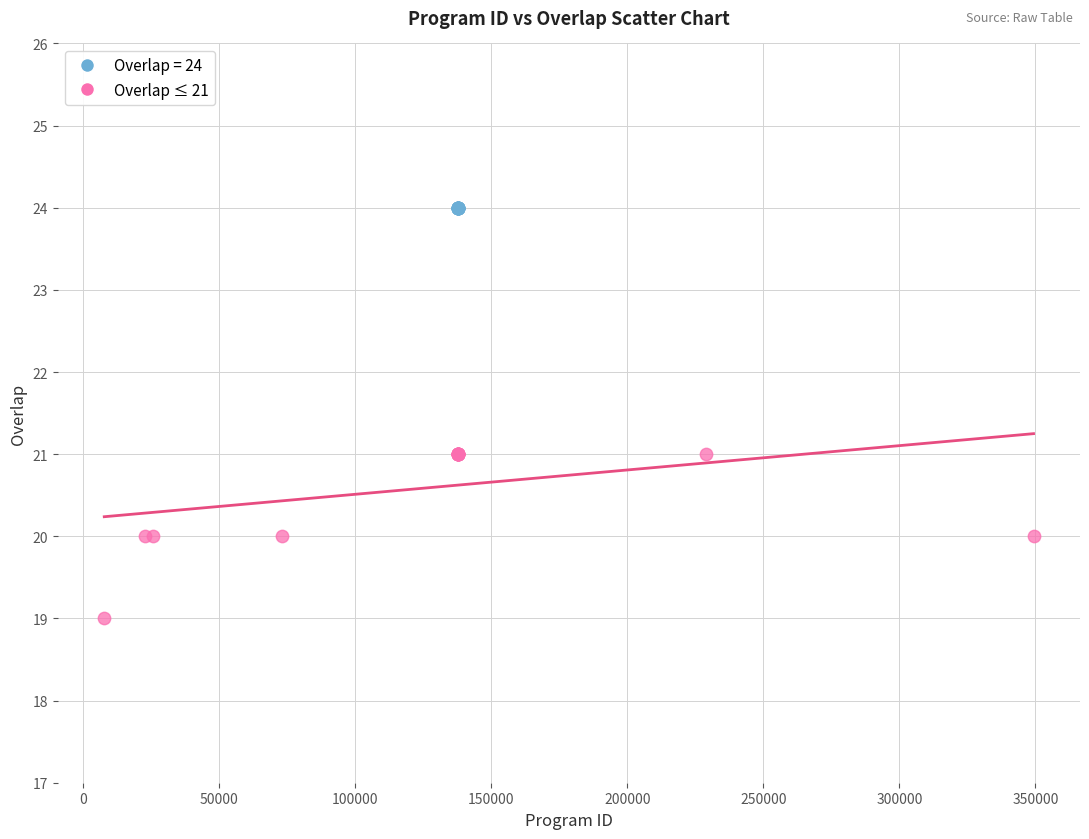

Which series contains the highest Y value?

Overlap = 24